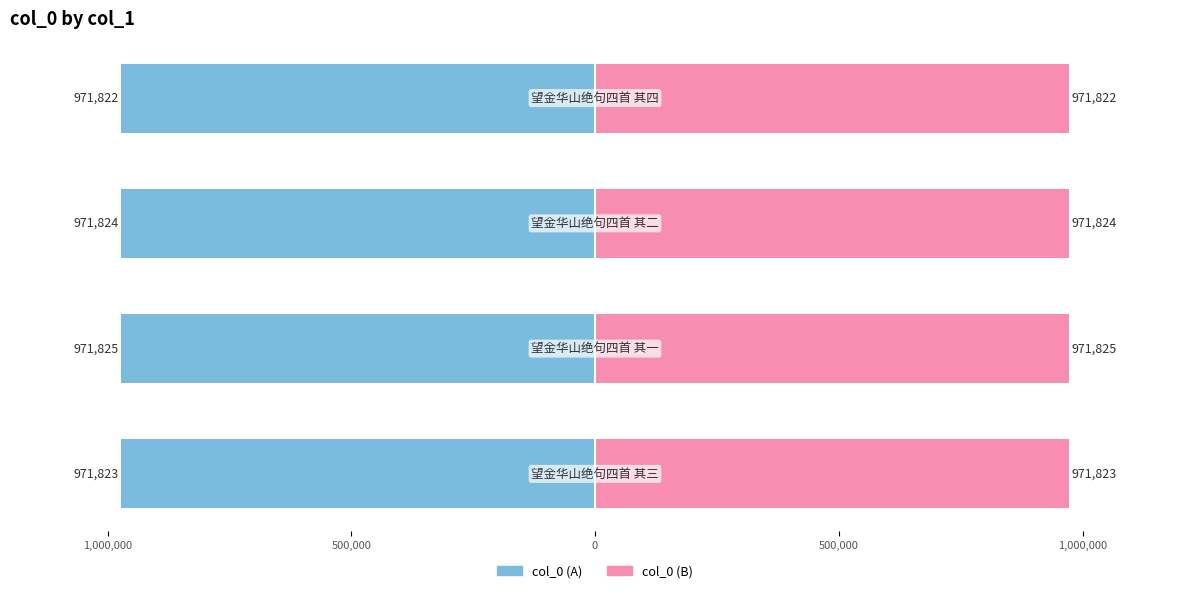

How many data points in col_0 (right) are less than 971824?

2